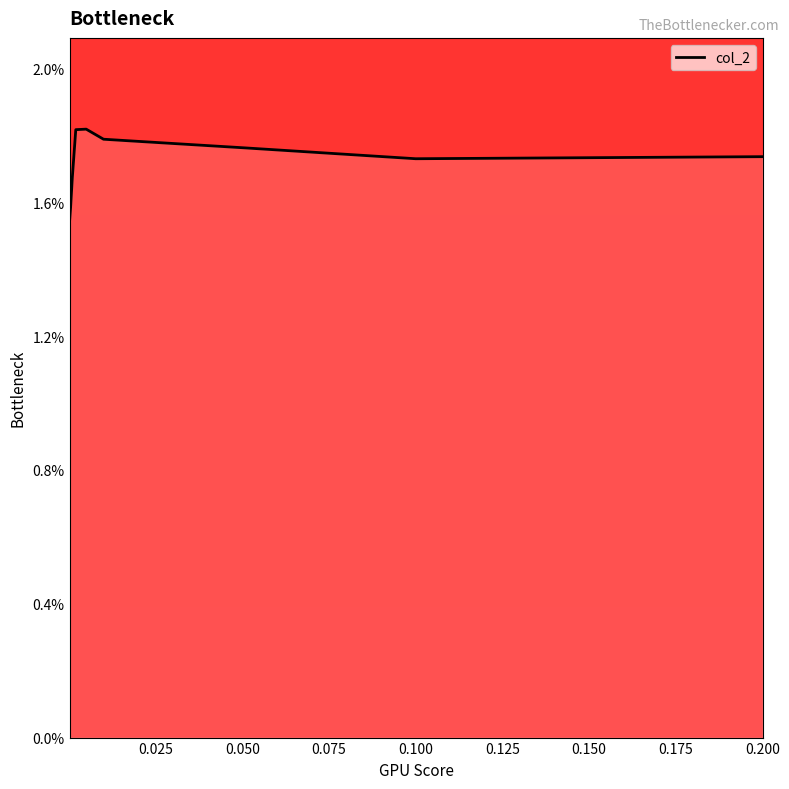

List the labels in order of value, smallest first.

0.0002, 0.0005, 0.001, 0.1, 0.2, 0.05, 0.02, 0.01, 0.002, 0.005